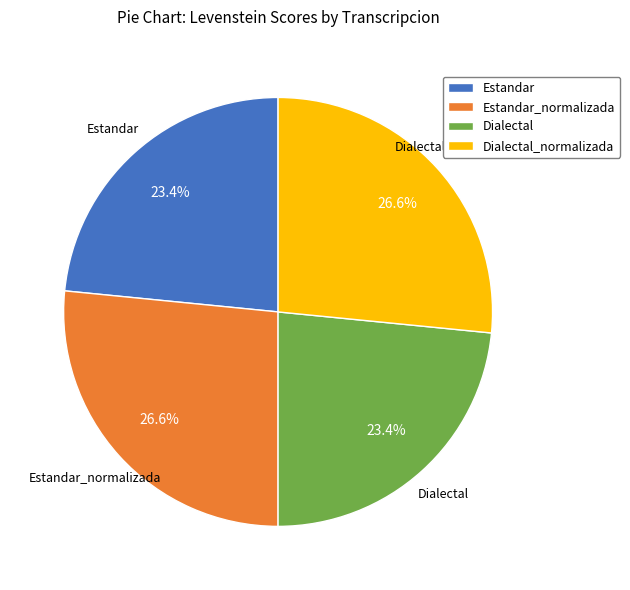

Which has a higher value, Estandar or Dialectal_normalizada?

Dialectal_normalizada